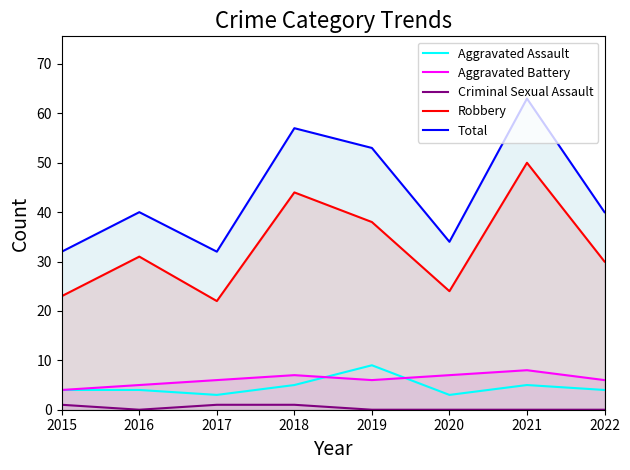

Rank the series by their maximum value, from lowest to highest.

Criminal Sexual Assault, Aggravated Battery, Aggravated Assault, Robbery, Total